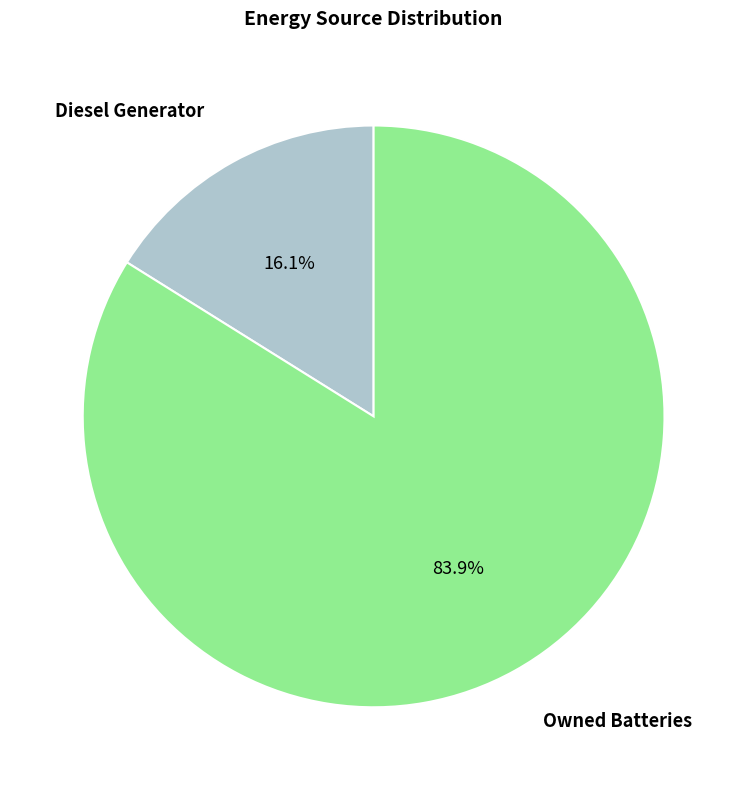

Is there any slice that represents more than half of the pie?

Yes